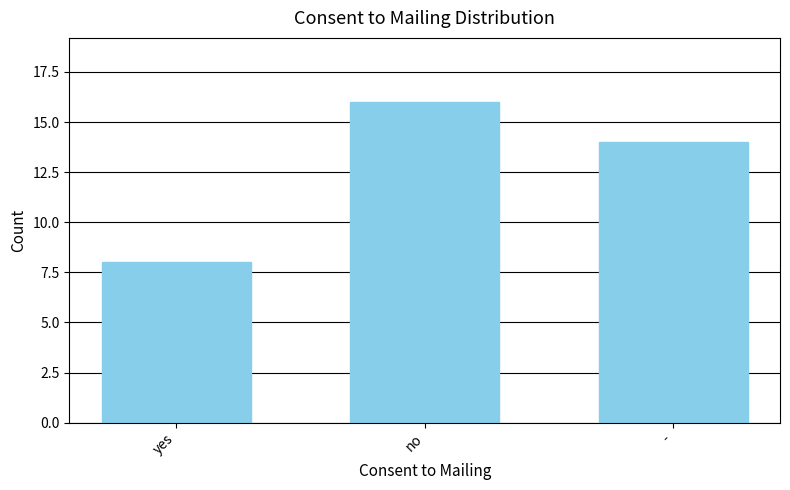

What is the difference between the maximum and minimum values?

8